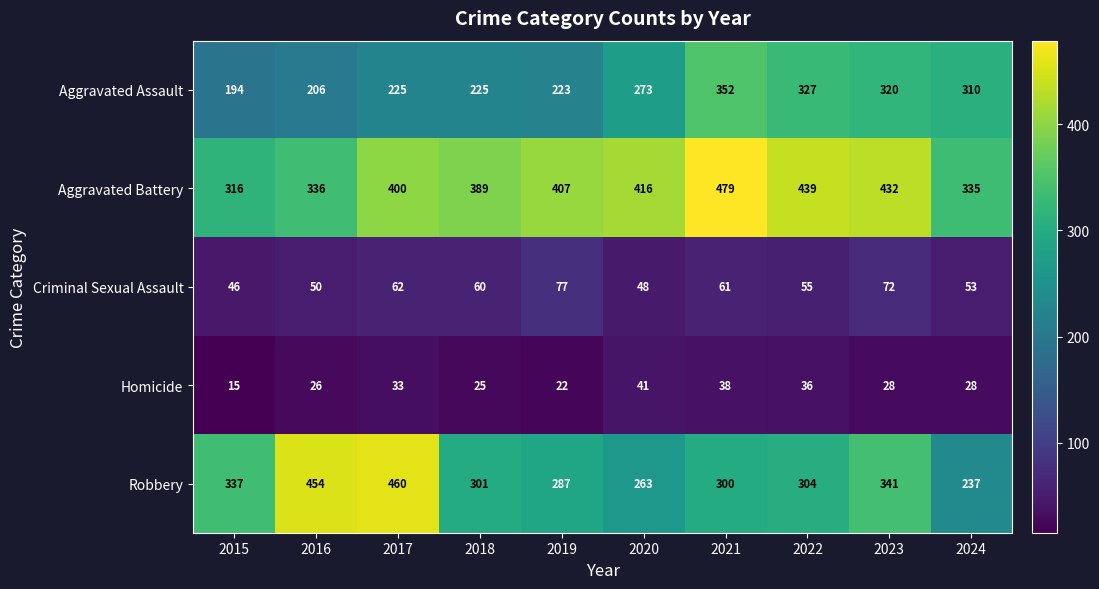

At which category does the chart reach its minimum across all series?

2015